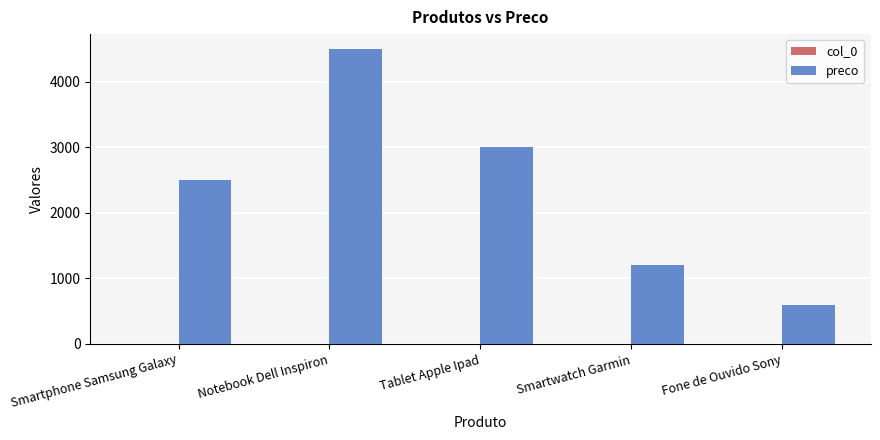

How many categories are shown in the chart?

5